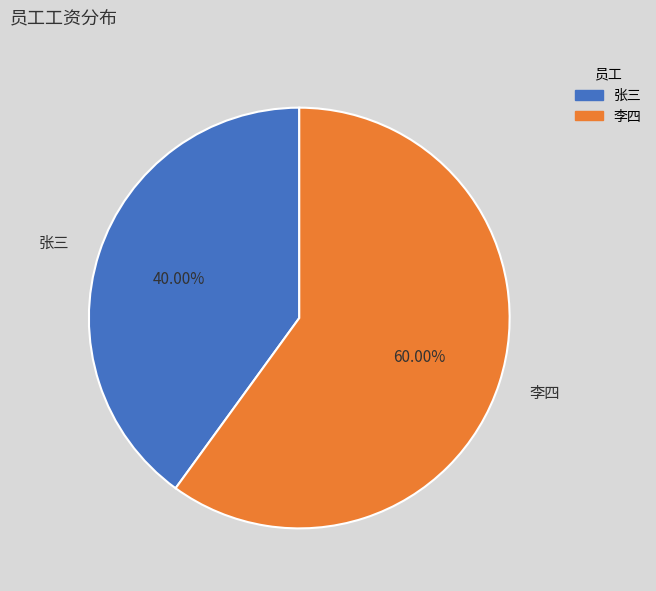

To the nearest percent, what is the combined percentage of 李四 and 张三?

100%